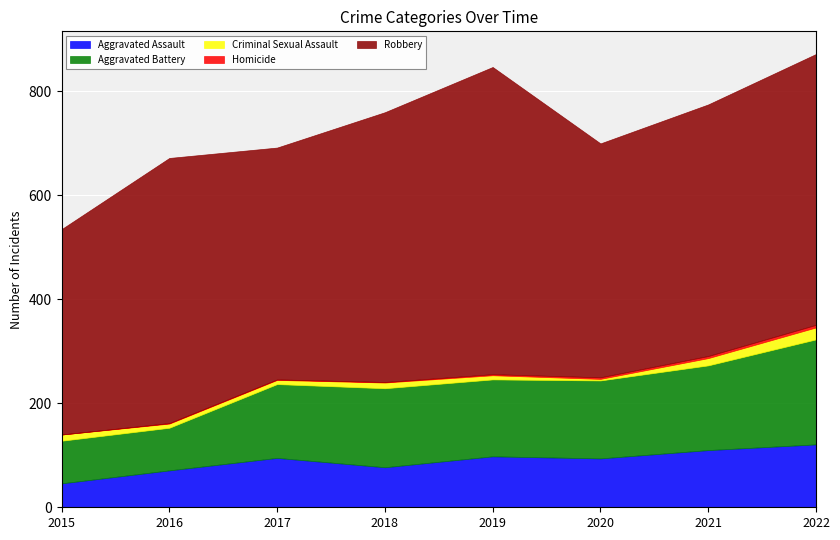

What is the approximate value of Aggravated Assault at 2017?

95